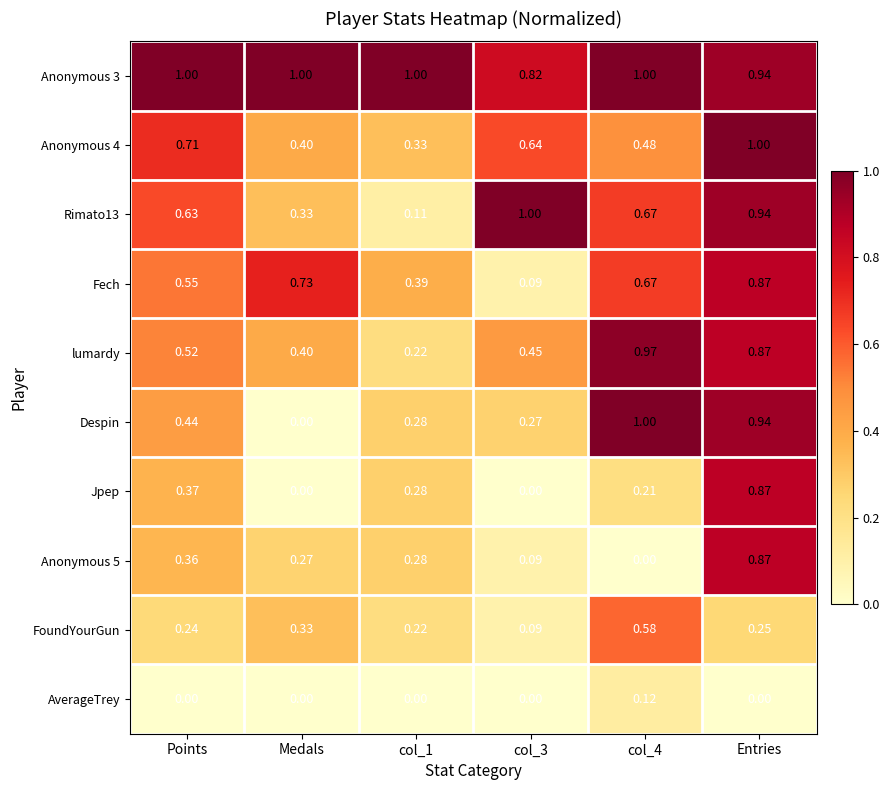

Count the number of data series in this chart.

10